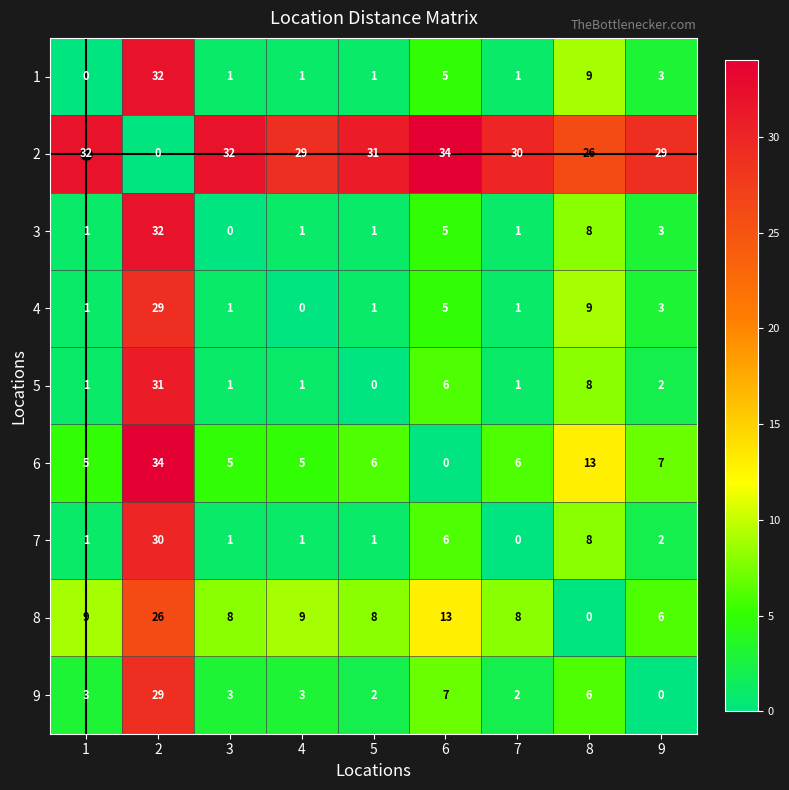

True or false: 9 has a value of 3 at 1.

True